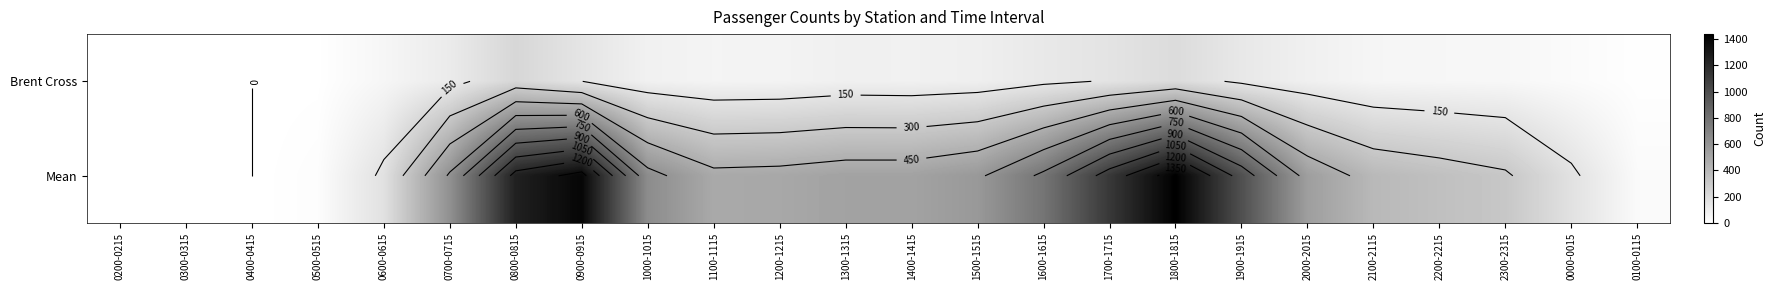

Rank the categories by Mean value from lowest to highest.

0200-0215, 0300-0315, 0400-0415, 0500-0515, 0100-0115, 0000-0015, 0600-0615, 2300-2315, 2200-2215, 2100-2115, 1100-1115, 1200-1215, 1300-1315, 1400-1415, 2000-2015, 1500-1515, 0700-0715, 1000-1015, 1600-1615, 1900-1915, 1700-1715, 0800-0815, 0900-0915, 1800-1815